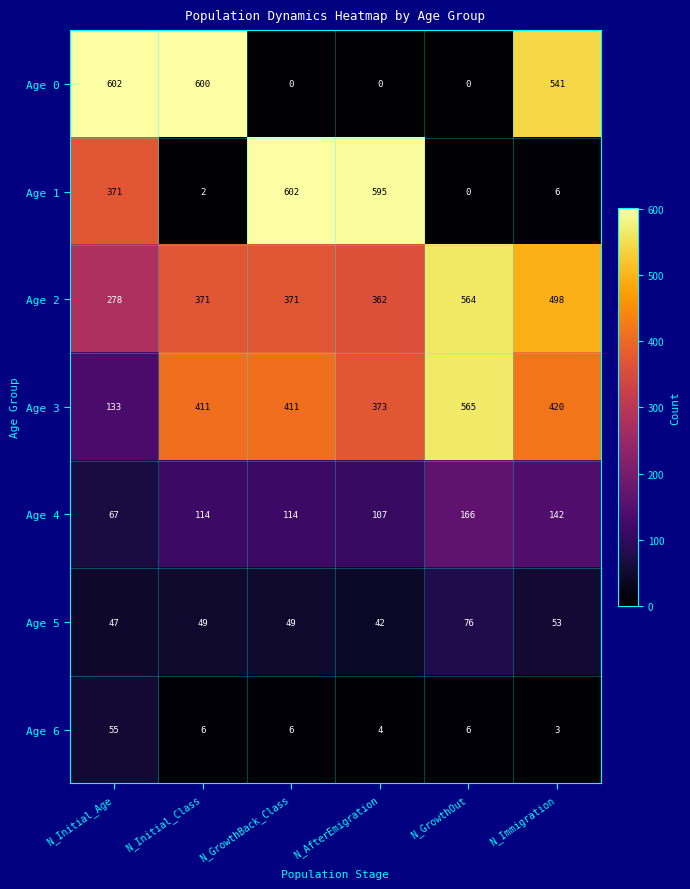

What is the highest value of the Age 5 series?

76